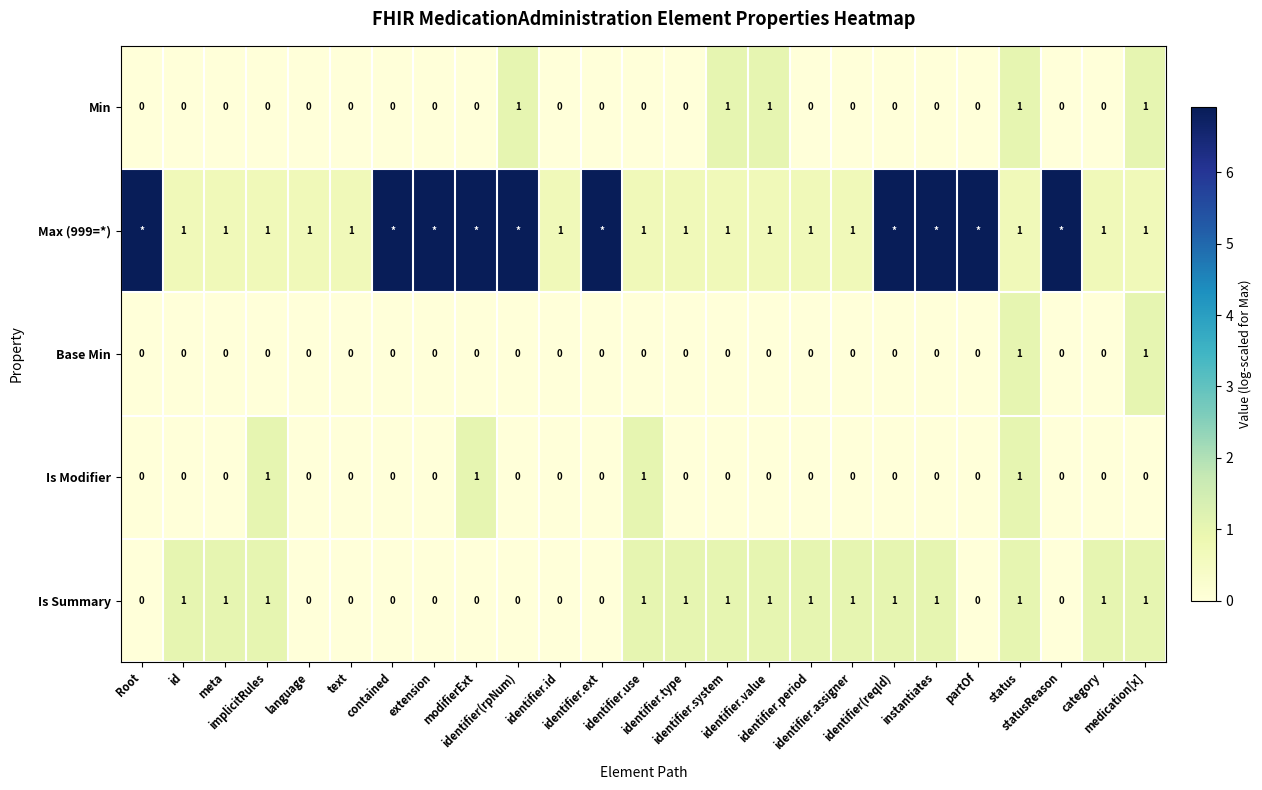

What is the sum of the Is Summary values at meta and identifier(reqId)?

2.0